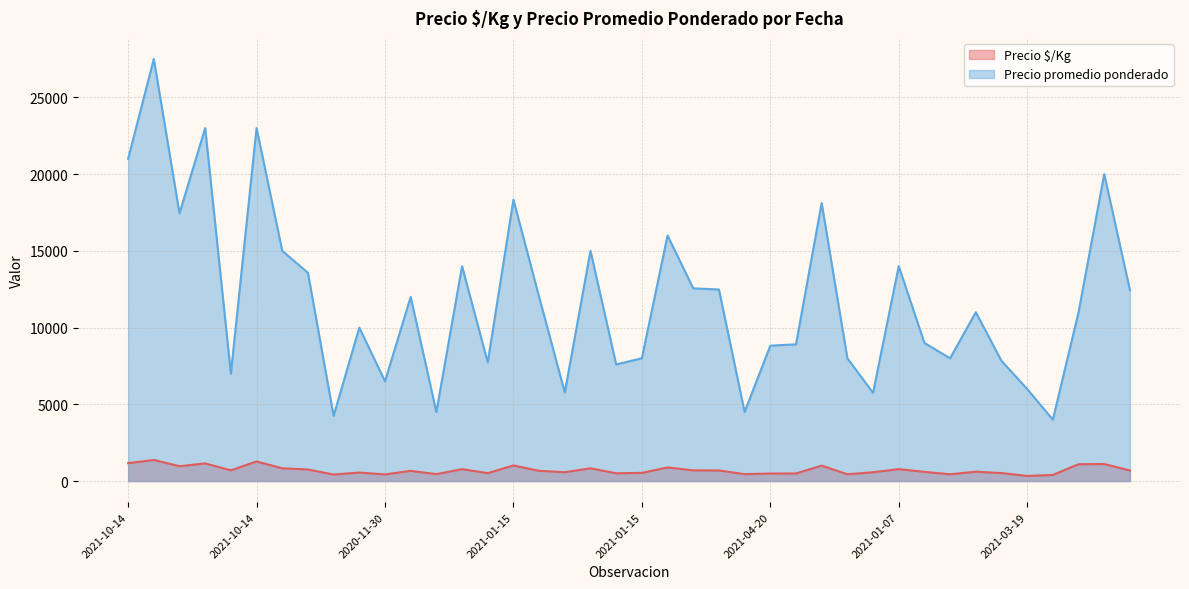

How many lines are shown in the chart?

2